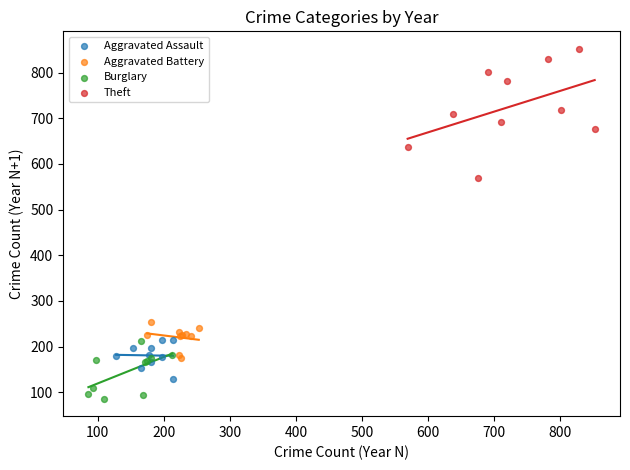

Which series contains the highest Y value?

Theft